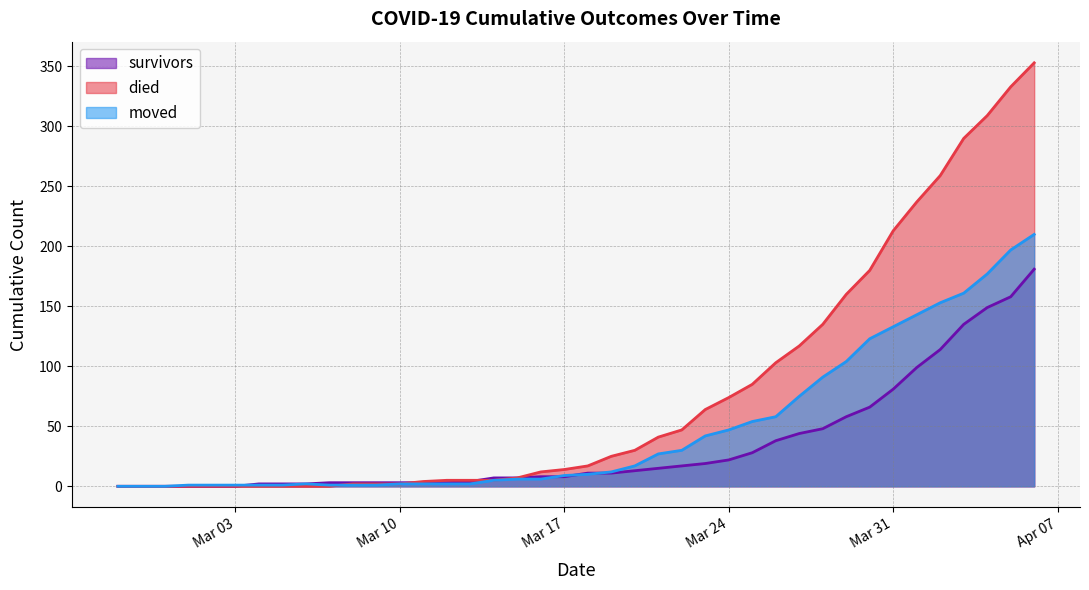

At which category does the chart reach its minimum across all series?

2020-02-27